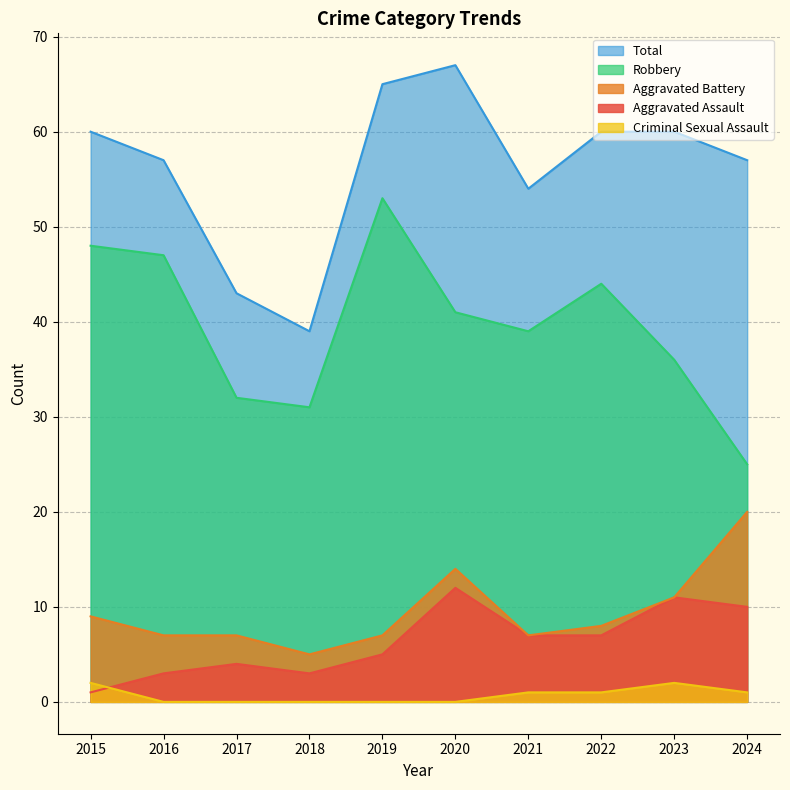

At how many categories does at least one series exceed 36?

10